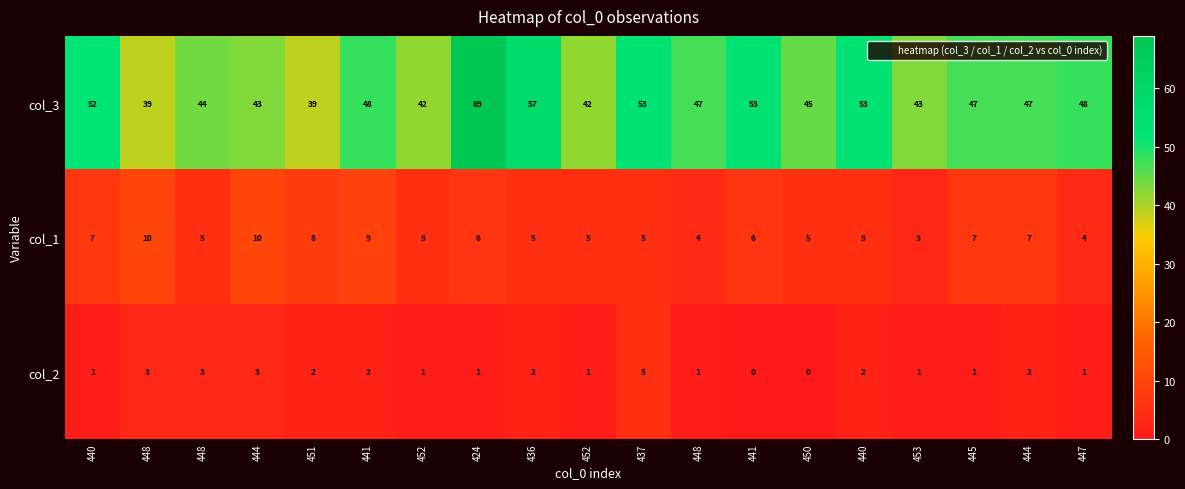

What is the total value across all series at 440?

60